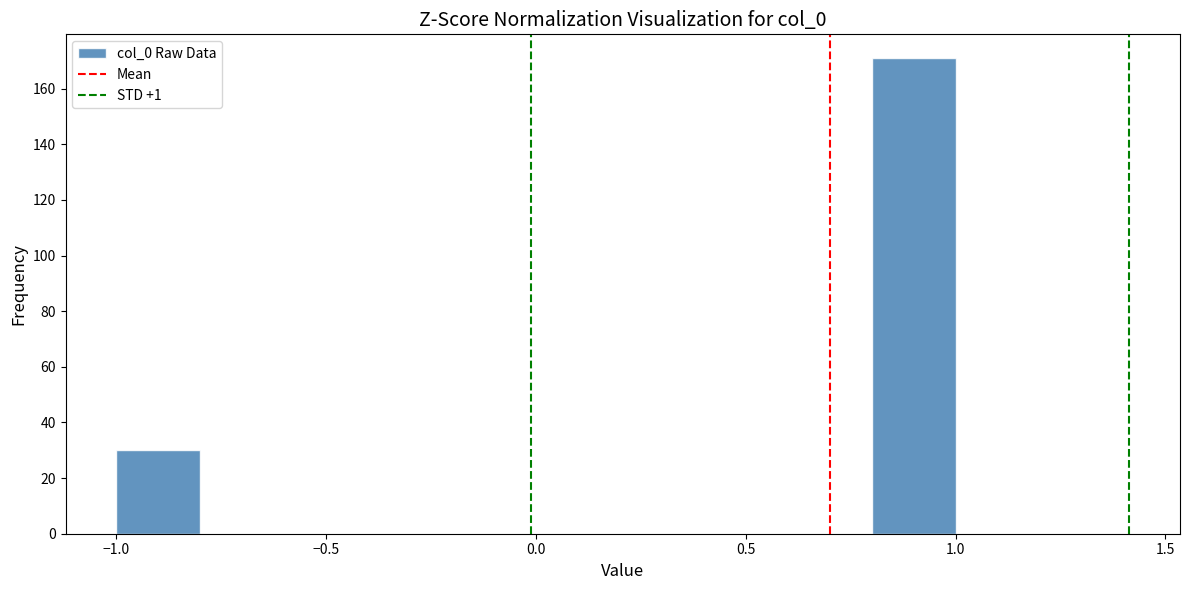

Reading left to right, transcribe this chart: for each bar, give the range it covers on the x-axis and its height. The values are not printed on the chart, so give them approximately, as read against the axis.

-1.0 to -0.8: 30
-0.8 to -0.6: 0
-0.6 to -0.4: 0
-0.4 to -0.2: 0
-0.2 to 0.0: 0
0.0 to 0.2: 0
0.2 to 0.4: 0
0.4 to 0.6: 0
0.6 to 0.8: 0
0.8 to 1.0: 172